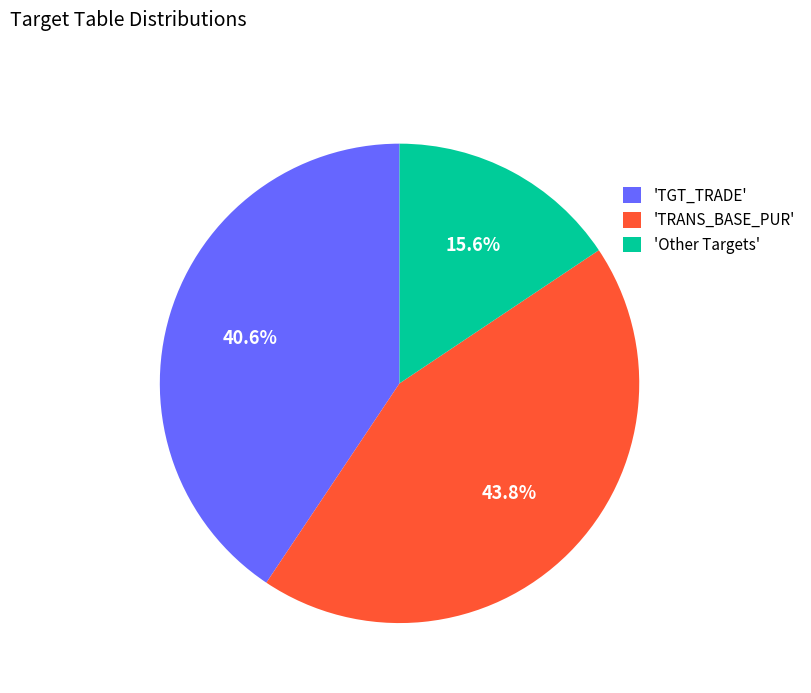

How many segments does this pie chart have?

3